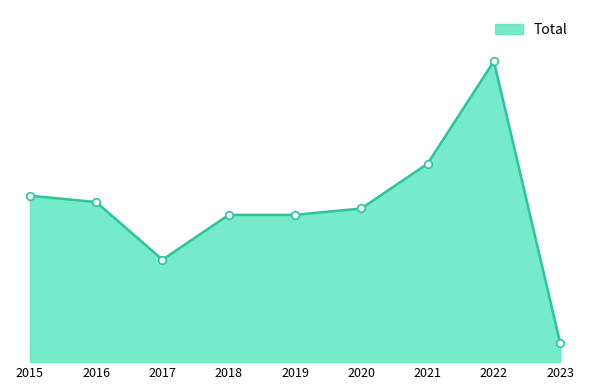

What is the ratio of the value at 2017 to the value at 2020?

0.7